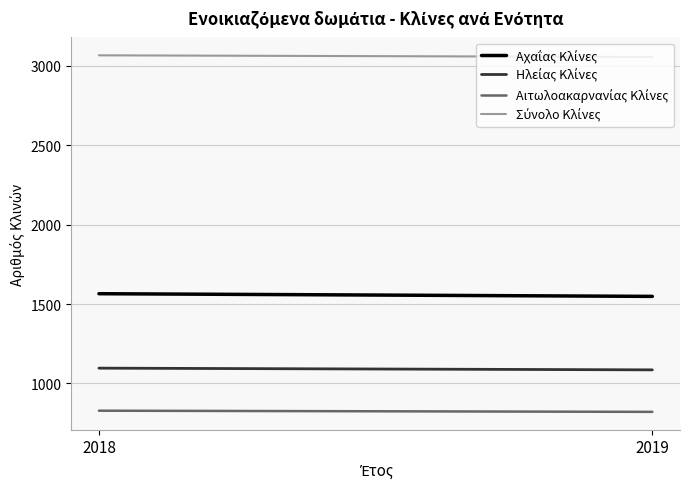

The Σύνολο Κλίνες series shows 5056.4 at 2019. True or false?

False